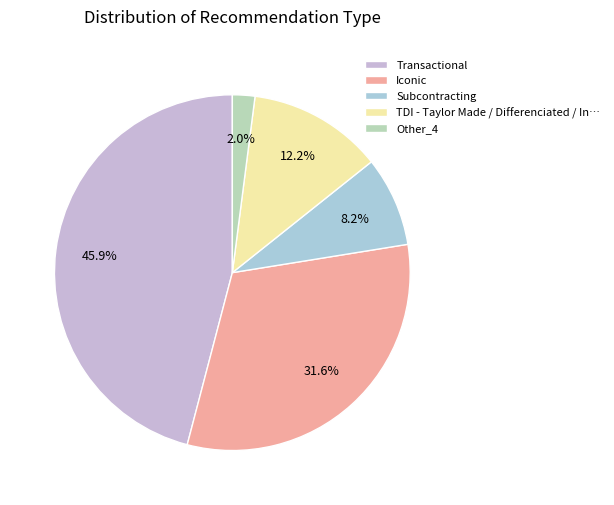

To the nearest percent, what is the average slice percentage?

20%